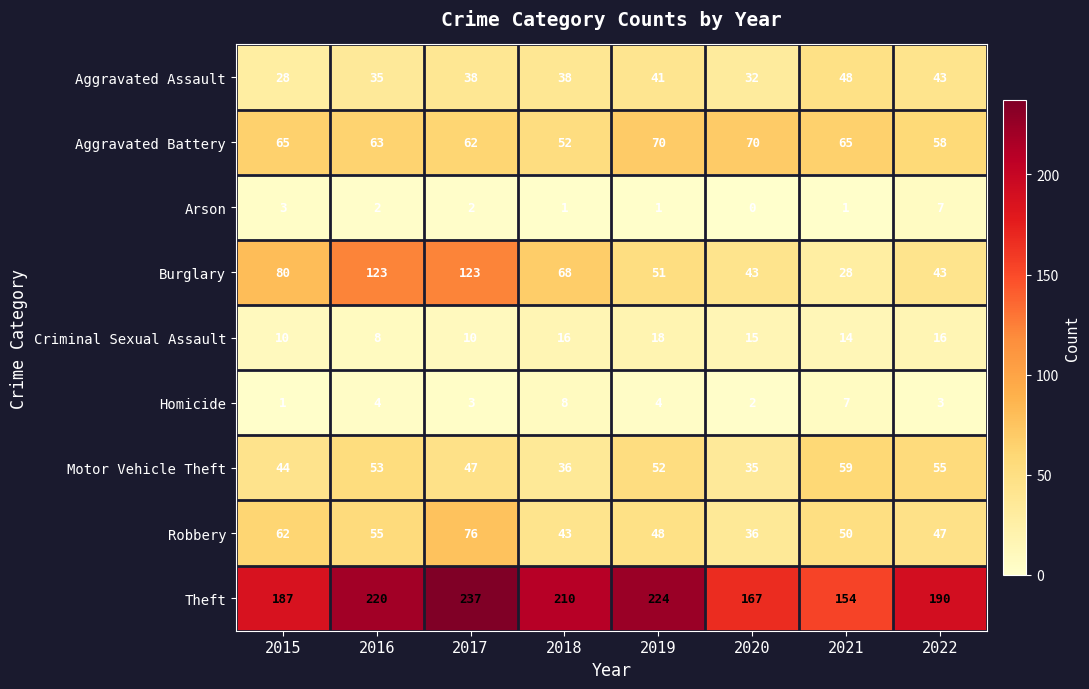

How many distinct data groups are displayed?

9